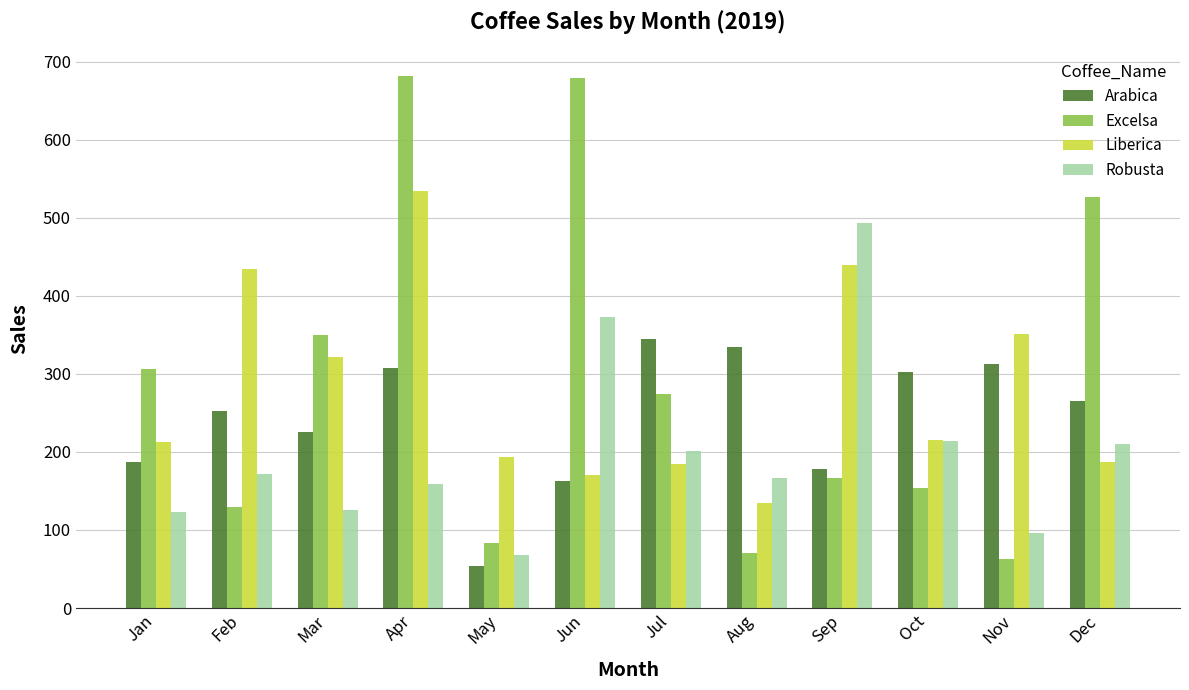

What are all the series names shown in the legend?

Arabica, Excelsa, Liberica, Robusta